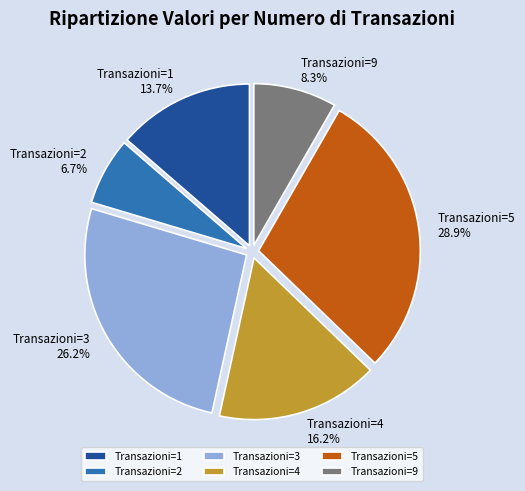

Rank the categories by value from lowest to highest.

Transazioni=2, Transazioni=9, Transazioni=1, Transazioni=4, Transazioni=3, Transazioni=5